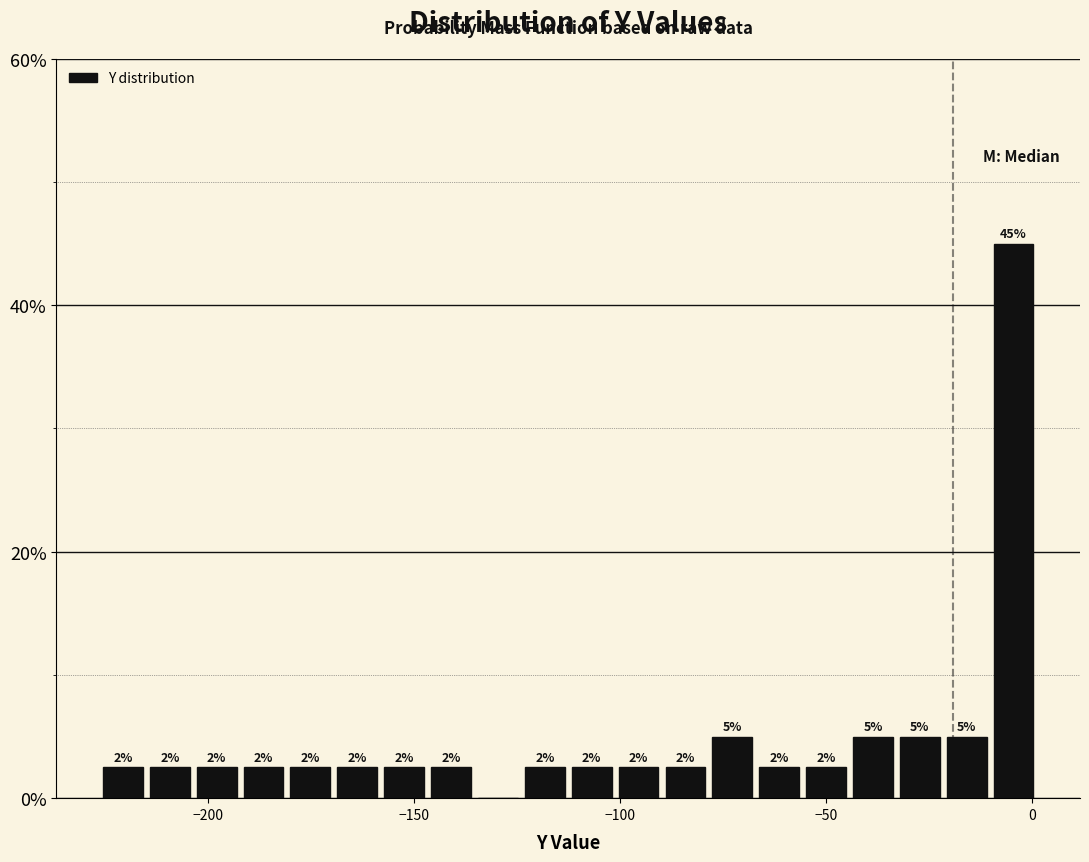

Read against the x-axis, roughly where is the centre of the tallest bar?

-5